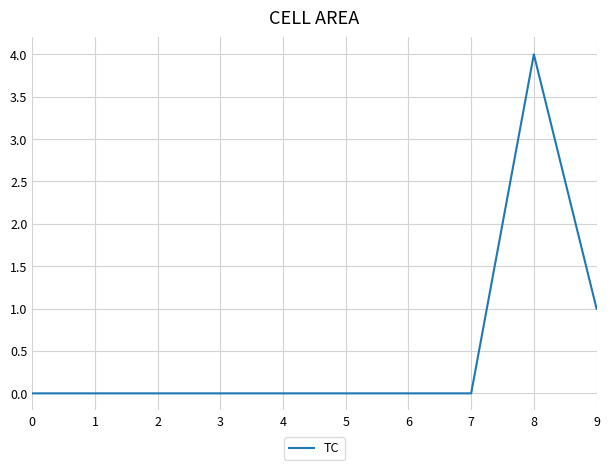

What is the difference between the values at 8 and 5?

4